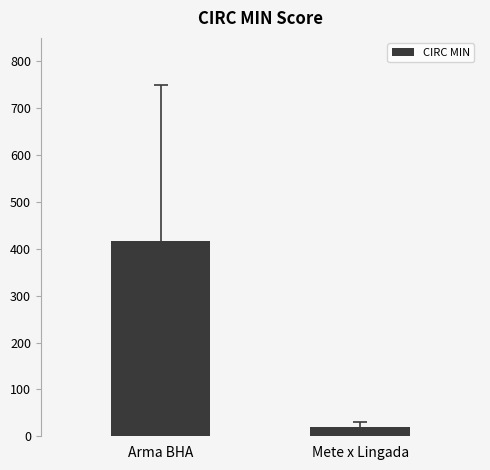

Reading left to right, extract all data points from this chart.

Arma BHA=417.0	Mete x Lingada=20.8